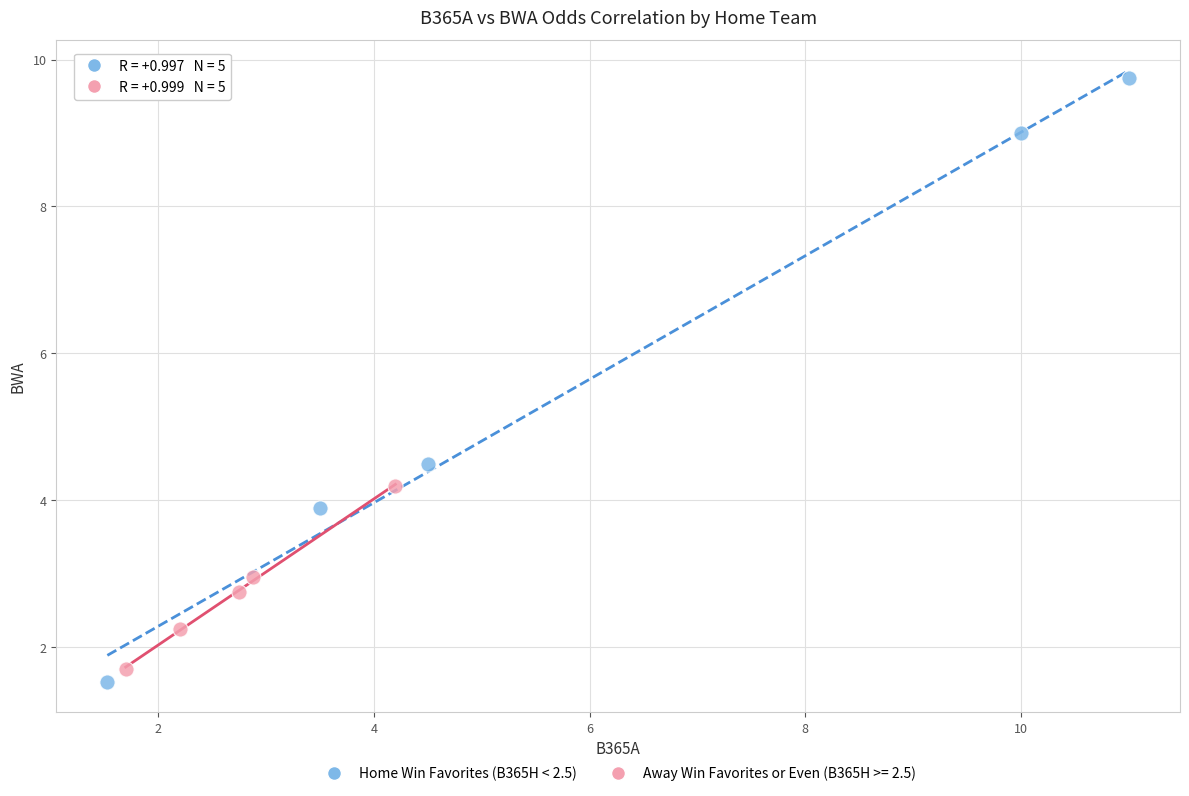

Which series reaches the maximum Y coordinate?

Home Win Favorites (B365H < 2.5)